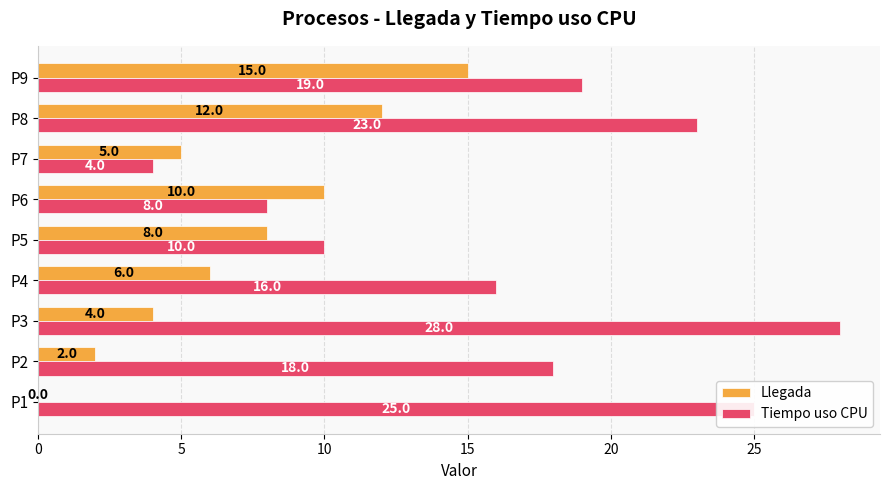

What is the maximum value for Tiempo uso CPU?

28